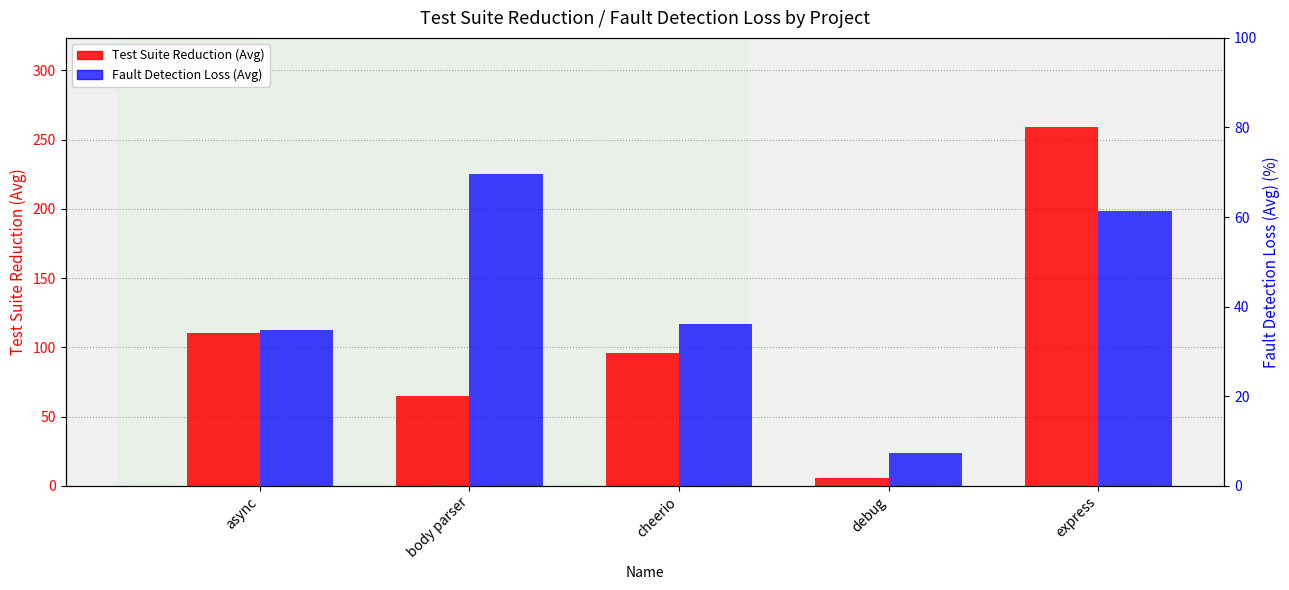

The value of Test Suite Reduction (Avg) at debug is 5.6. True or false?

True